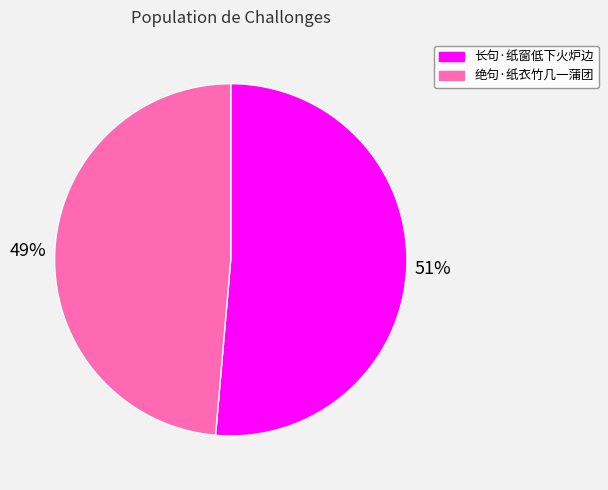

To the nearest percent, what is the combined percentage of 绝句·纸衣竹几一蒲团 and 长句·纸窗低下火炉边?

100%